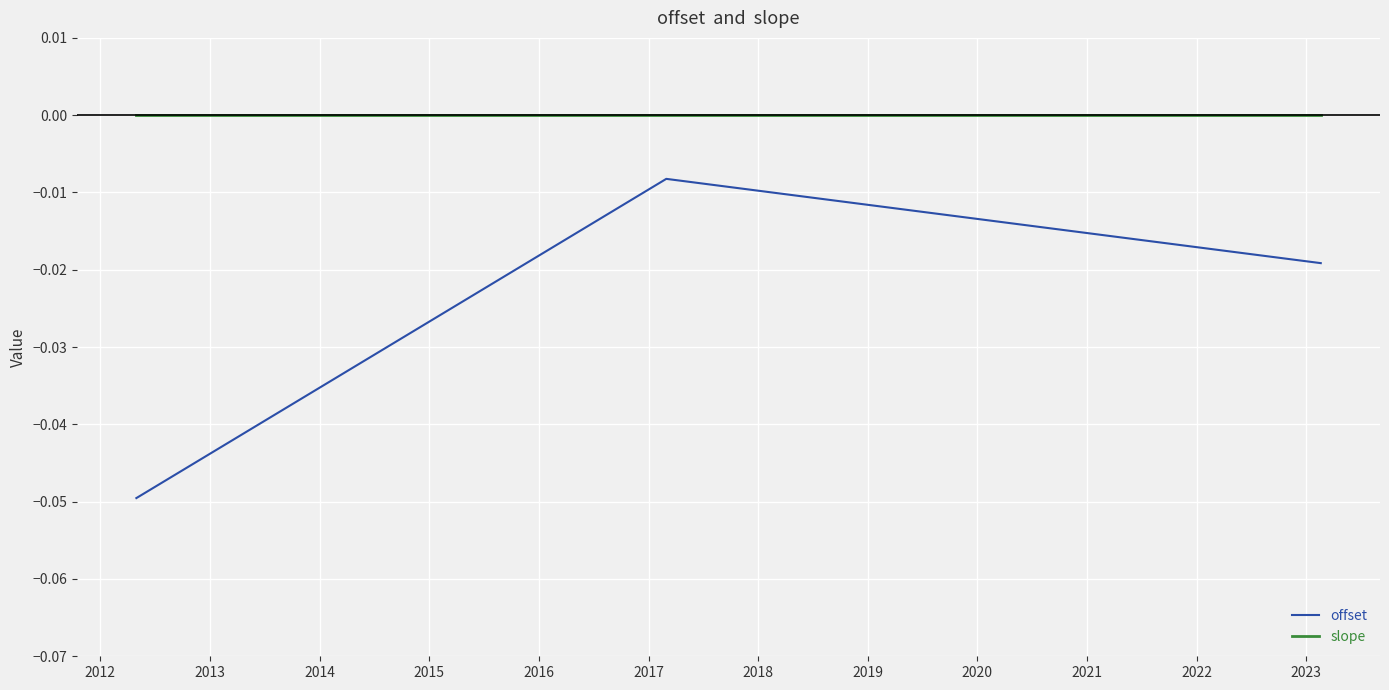

Which series has the largest range (max minus min)?

offset